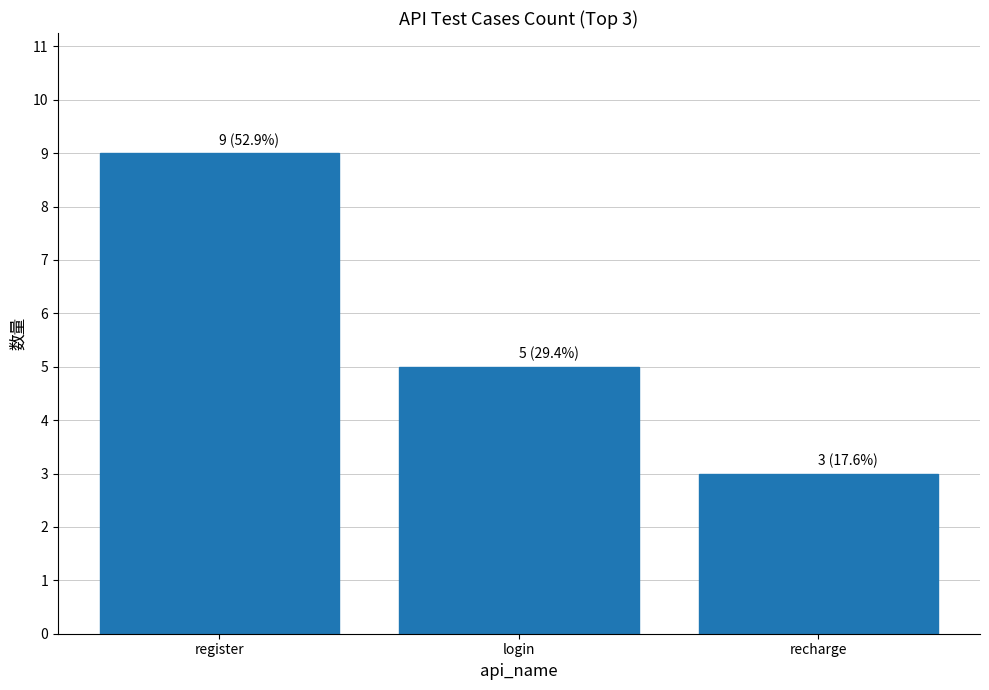

What is the greatest value displayed?

9